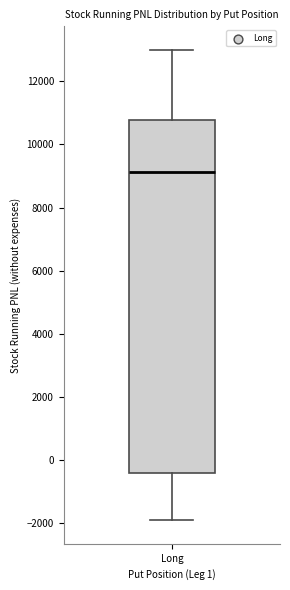

Read this box plot against the y-axis: the position of the median line, the range covered by the box, and the ends of both whiskers. The values are not printed on the chart, so give them approximately, as read against the axis.

median 9200, box -400 to 10800, whiskers -2000 to 13000